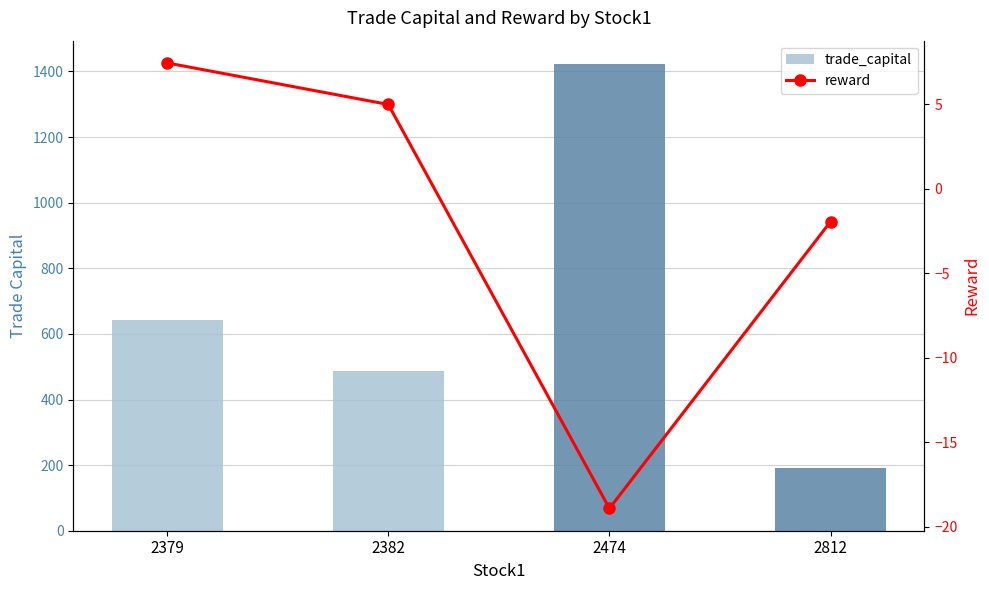

What is the sum of the trade_capital values at 2379 and 2812?

834.7